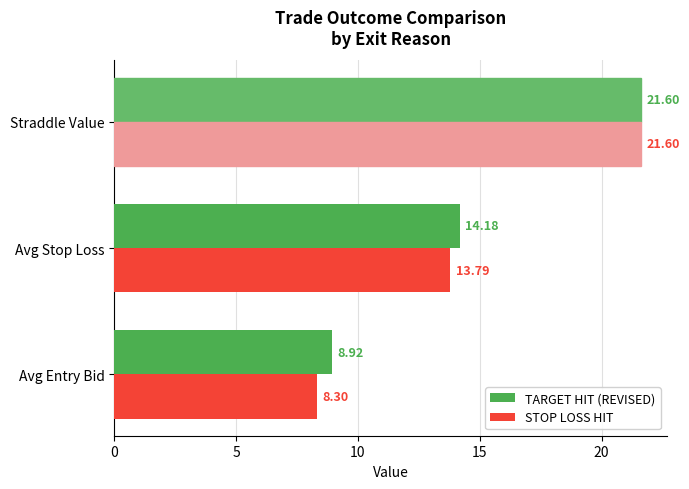

At which label is TARGET HIT (REVISED) closest to 15?

Avg Stop Loss